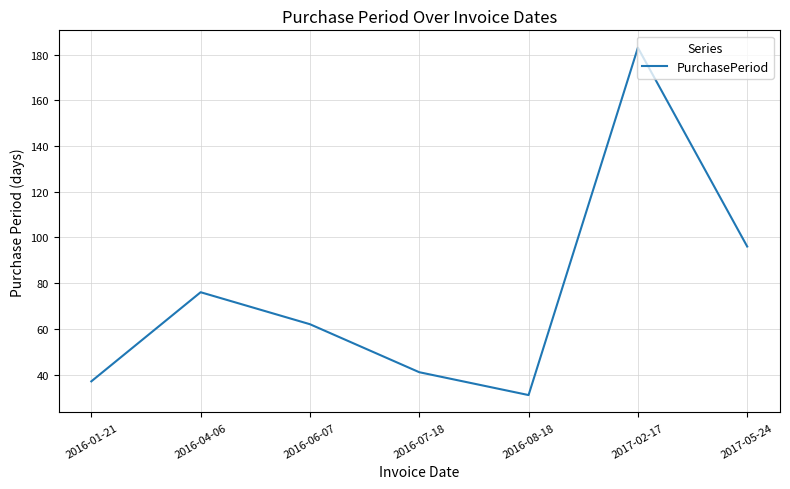

Reading left to right, list all the values displayed in this chart.

37	76	62	41	31	183	96